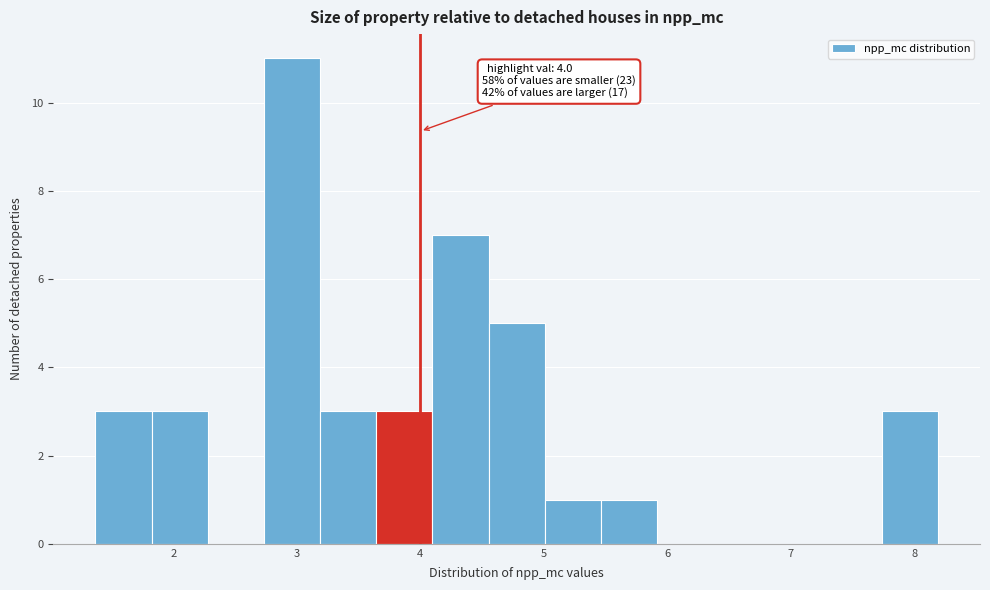

Which range on the x-axis has the tallest bar?

2.7 to 3.2